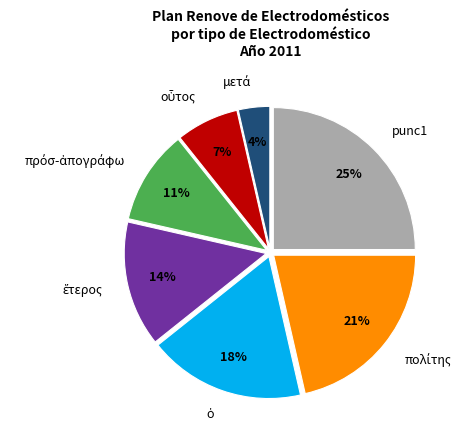

The punc1 slice represents 25% of the pie. True or false?

True